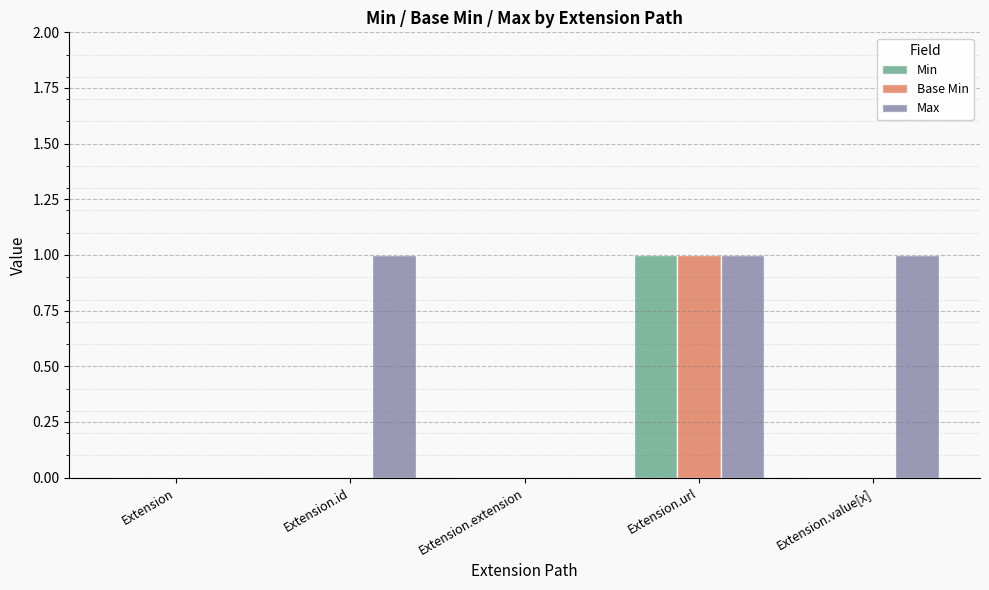

Is it true that Max equals 0 at Extension.id?

False